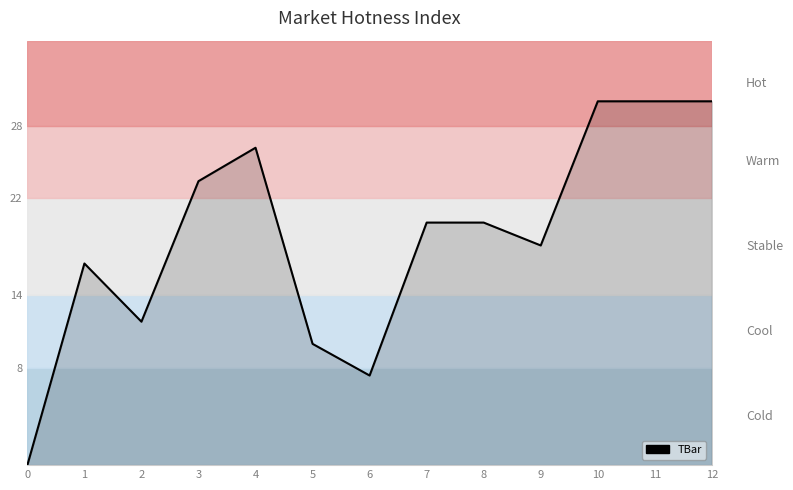

What is the greatest value displayed?

30.0